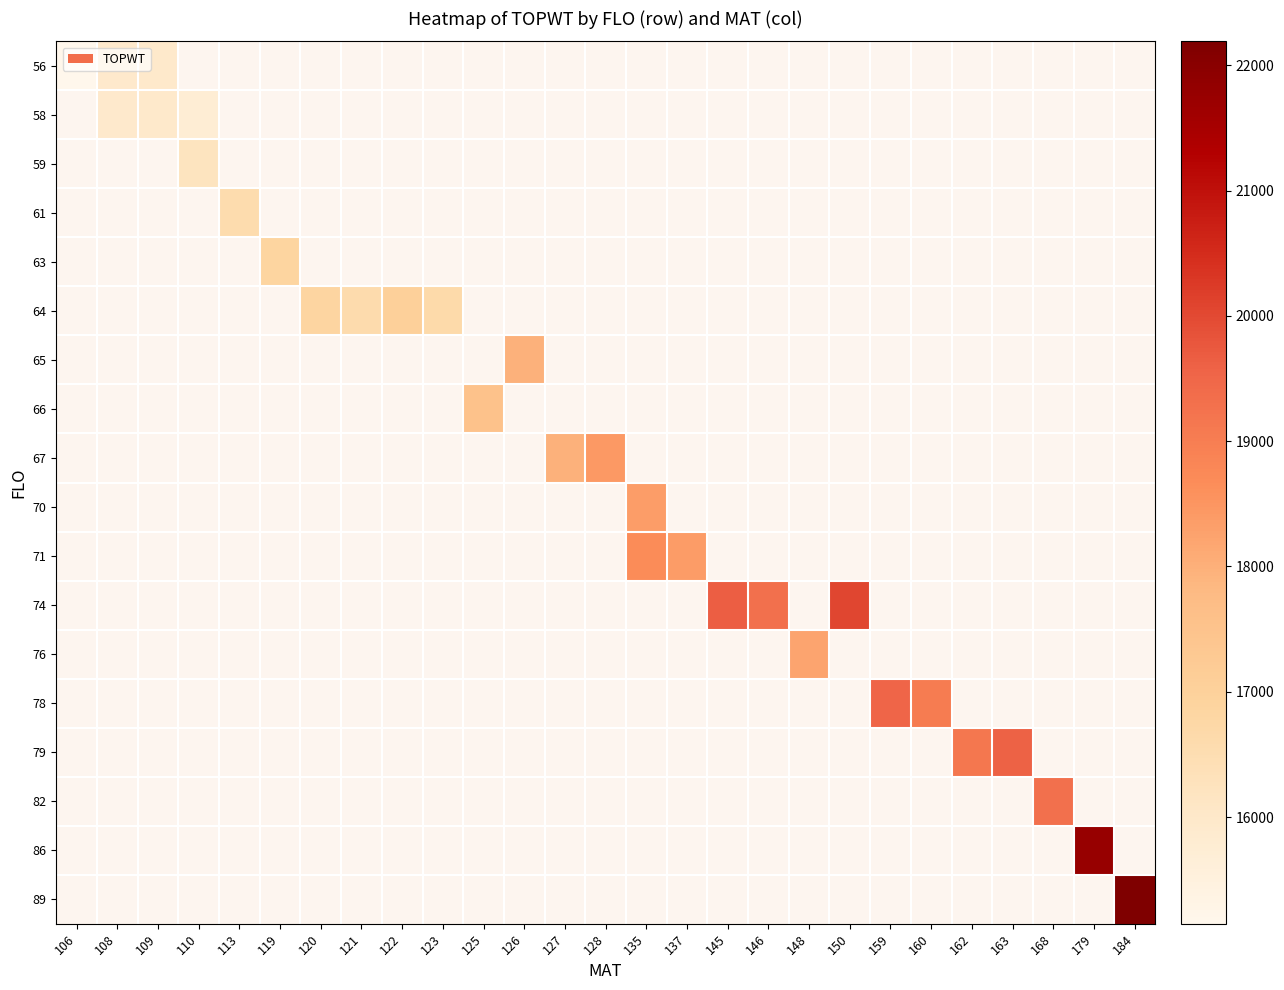

Is the value of 59 at 146 greater than the value of 71 at 122?

No